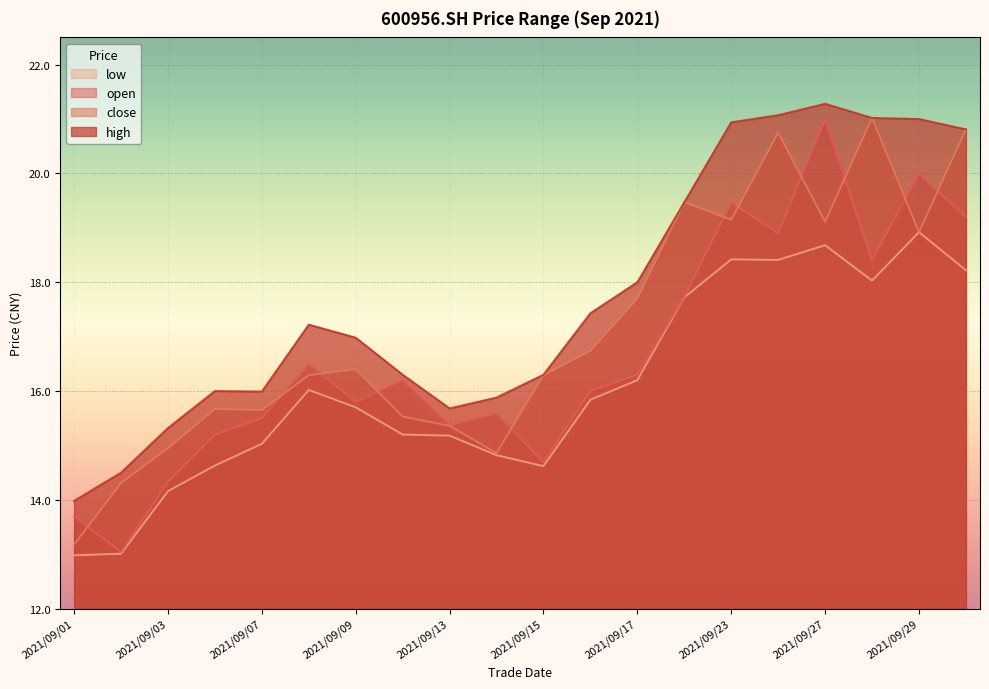

True or false: high and close cross at least once.

False